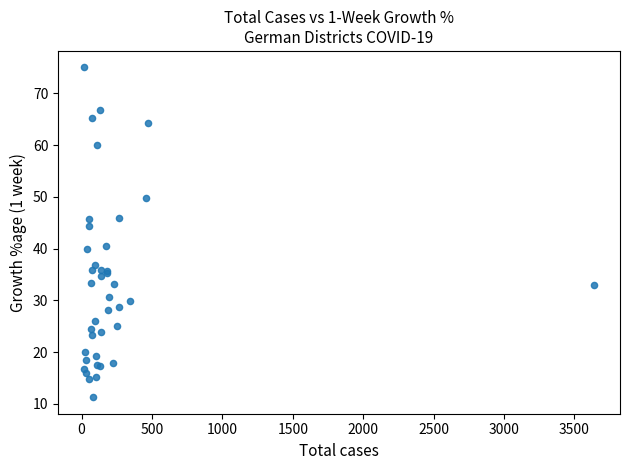

What Y value in the scatter plot is closest to 43?

44.4